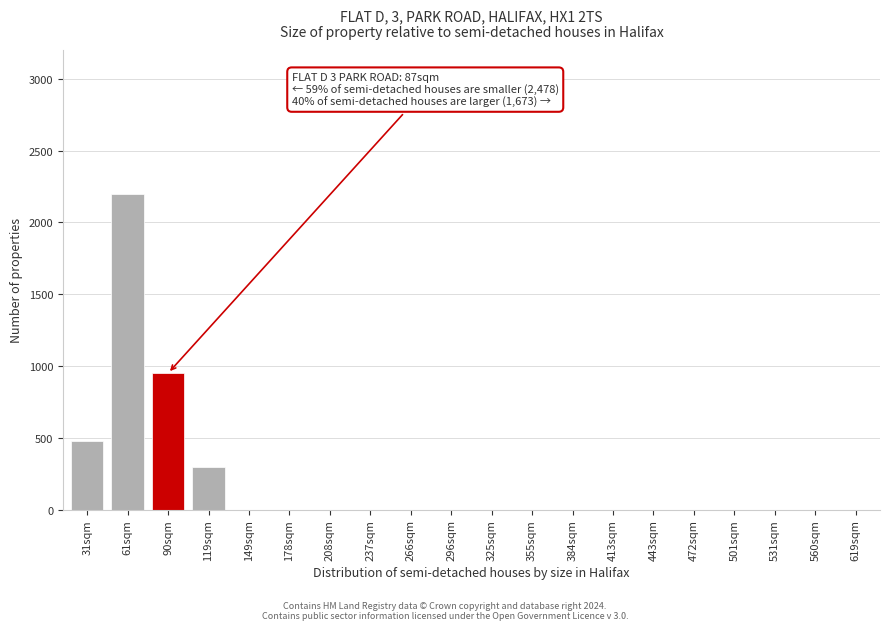

Reading left to right, list all the values displayed in this chart.

31sqm=478	61sqm=2200	90sqm=950	119sqm=300	149sqm=0	178sqm=0	208sqm=0	237sqm=0	266sqm=0	296sqm=0	325sqm=0	355sqm=0	384sqm=0	413sqm=0	443sqm=0	472sqm=0	501sqm=0	531sqm=0	560sqm=0	619sqm=0